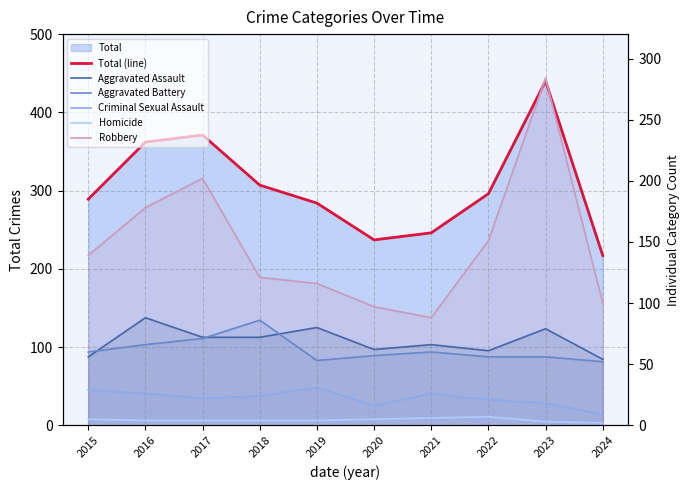

What is the sum of all Aggravated Assault values?

690